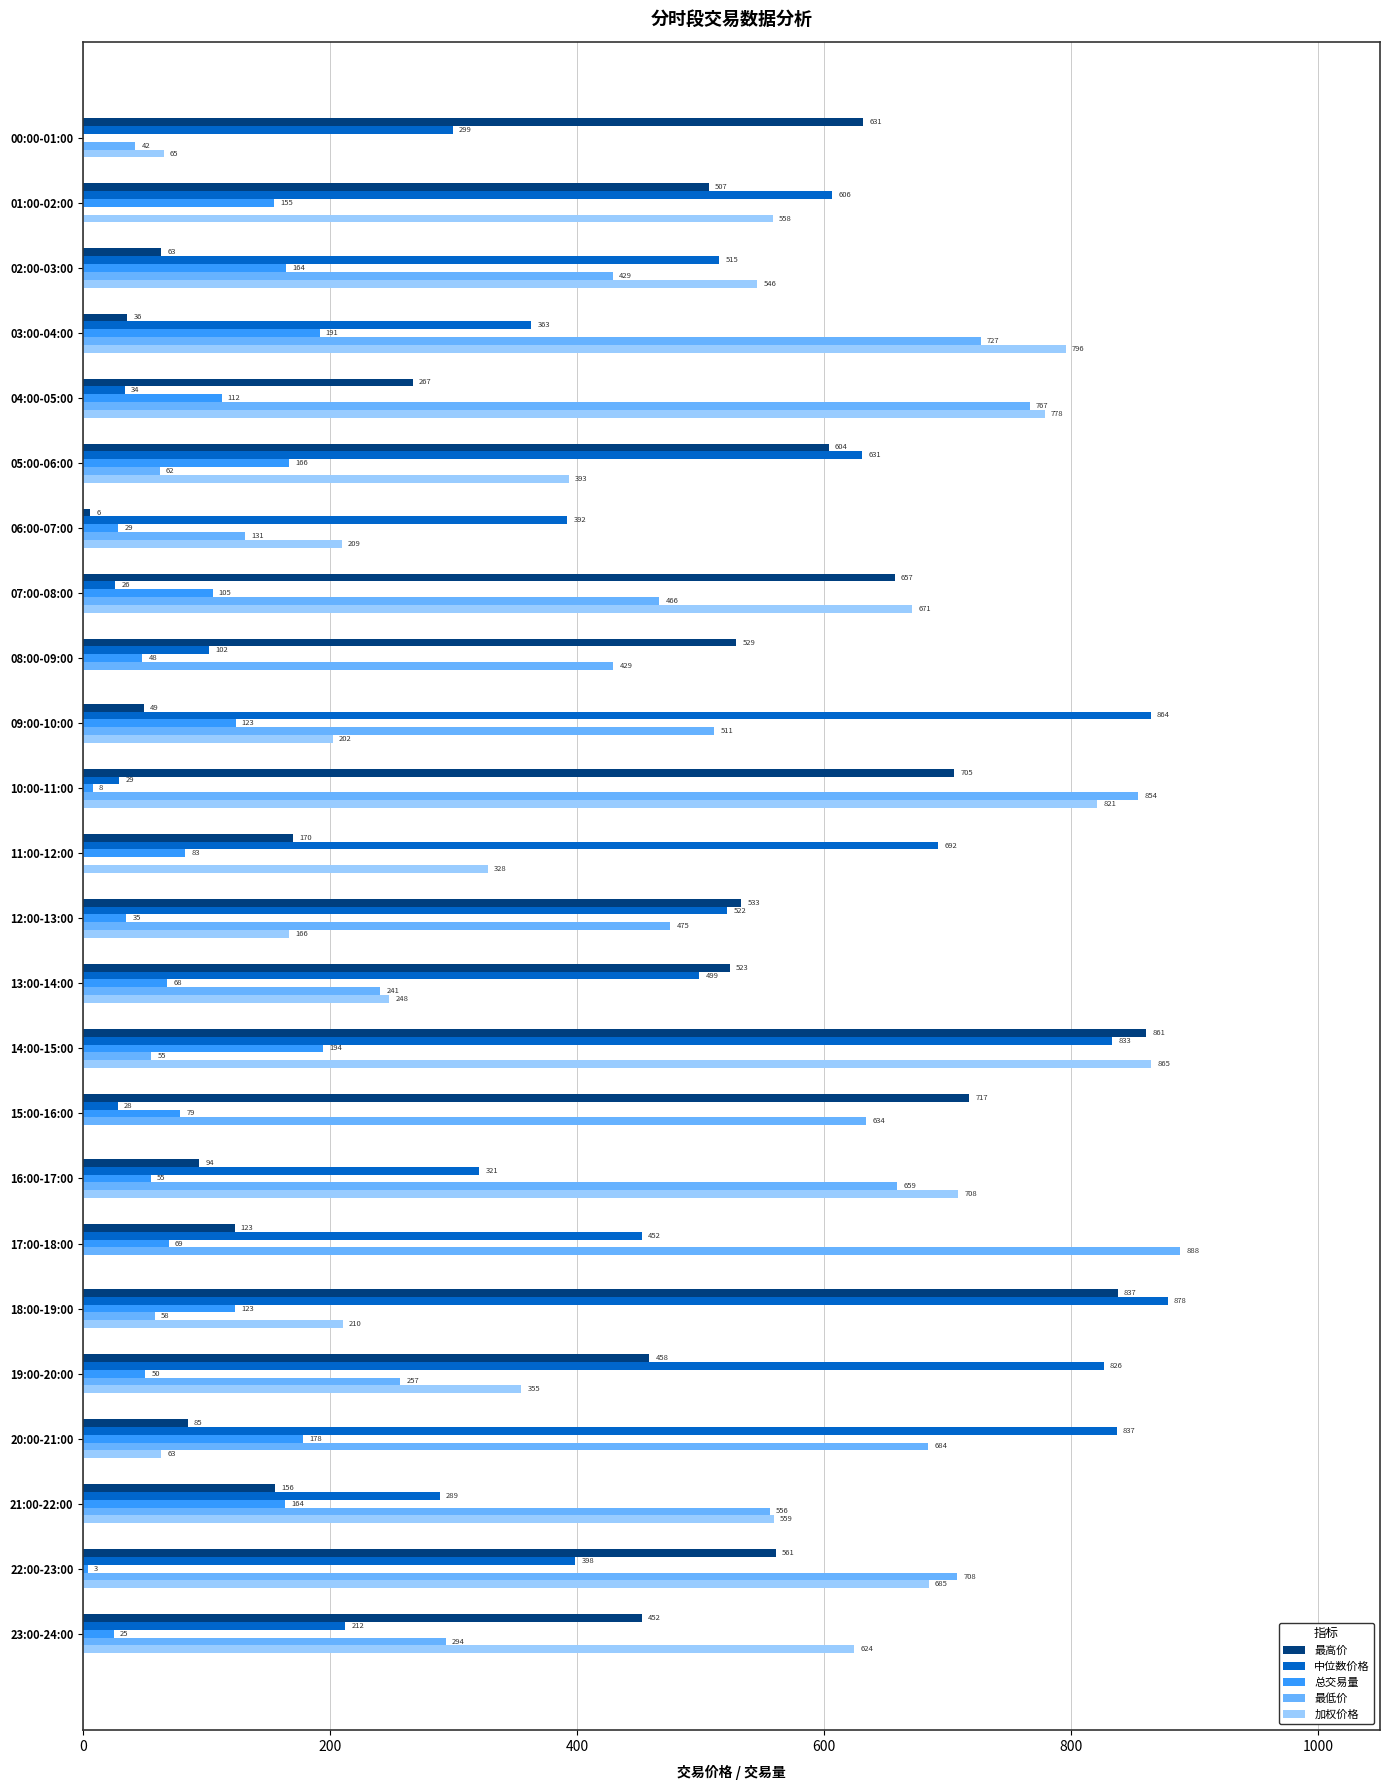

Which series has the largest total across all categories?

中位数价格